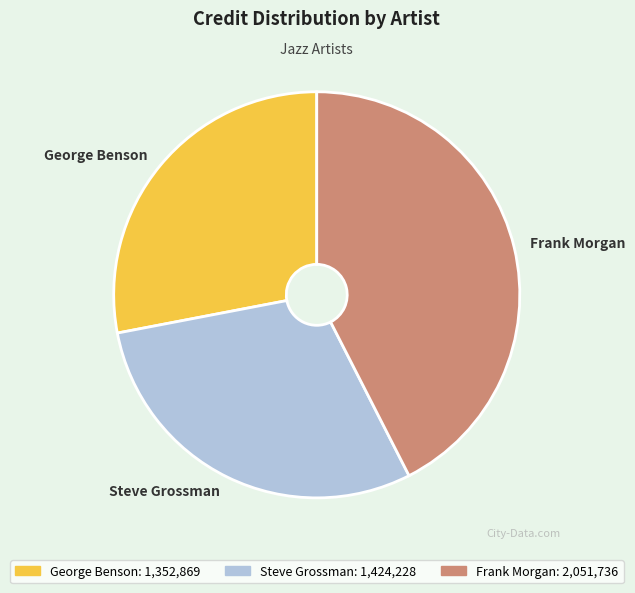

True or false: Steve Grossman accounts for 15% of the total.

False